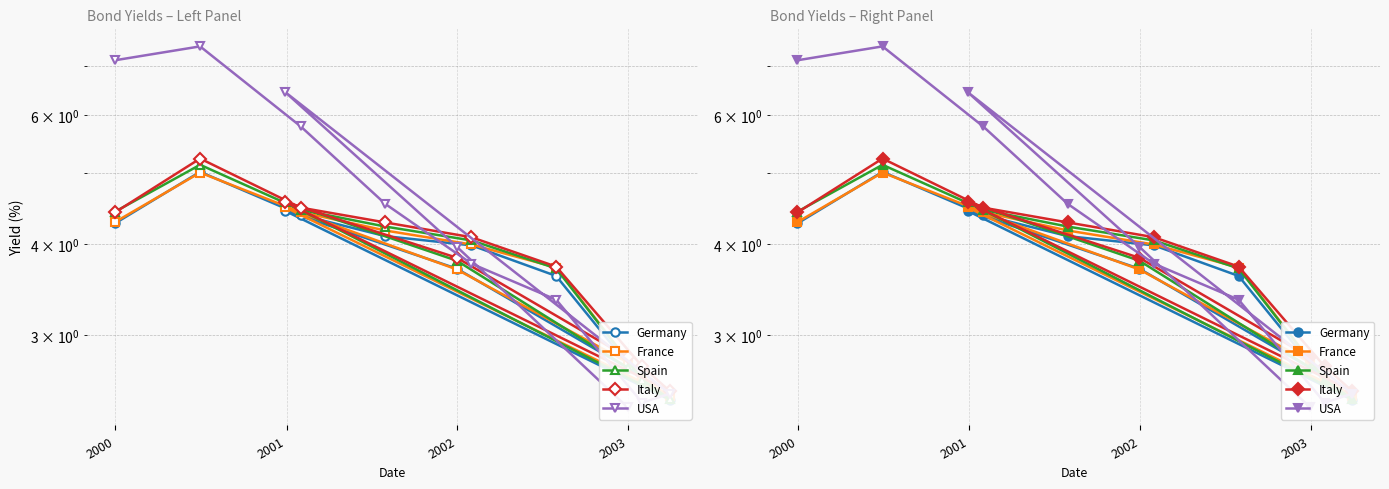

How many interior local valleys does the France series have?

1